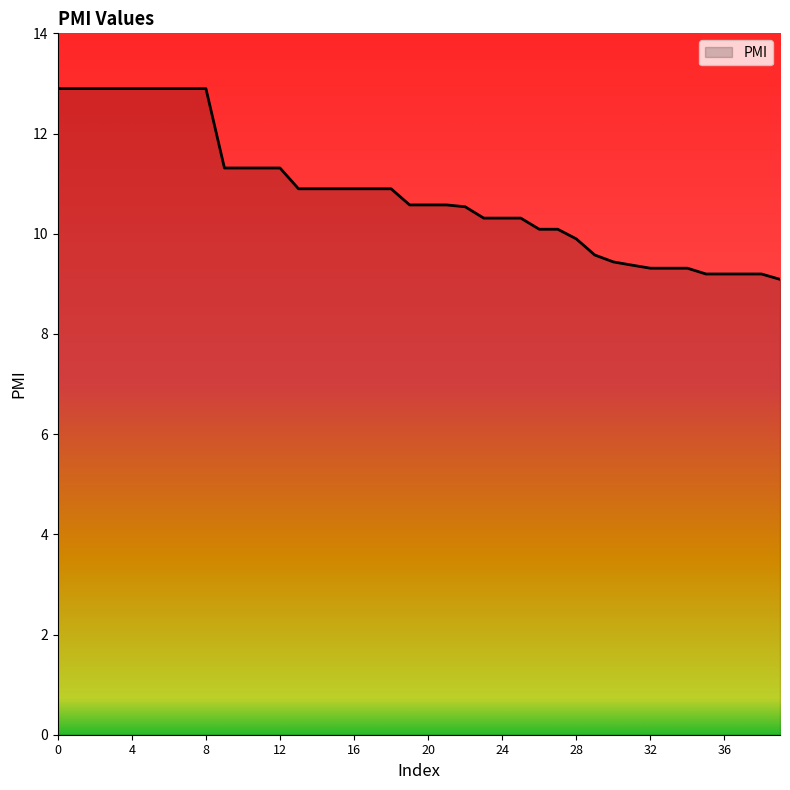

What is the smallest value displayed?

9.1